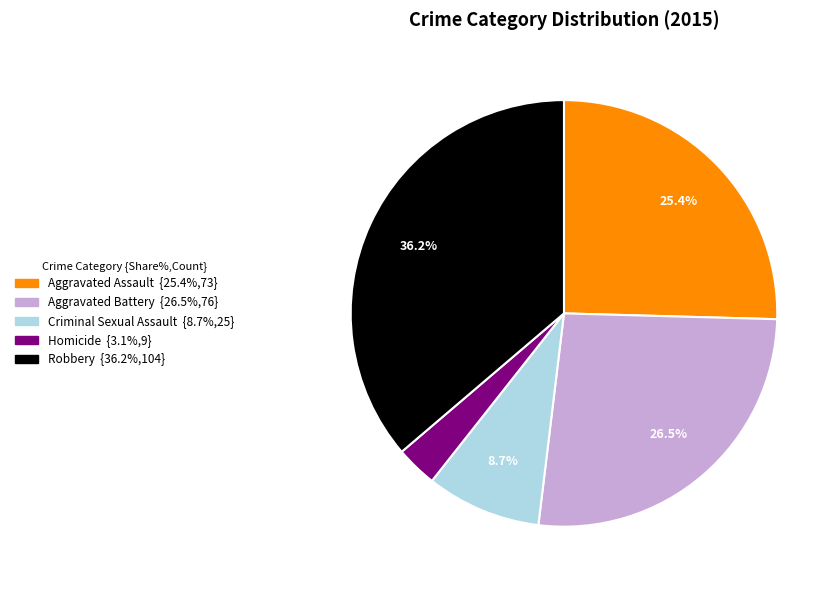

The Aggravated Battery slice represents 18% of the pie. True or false?

False